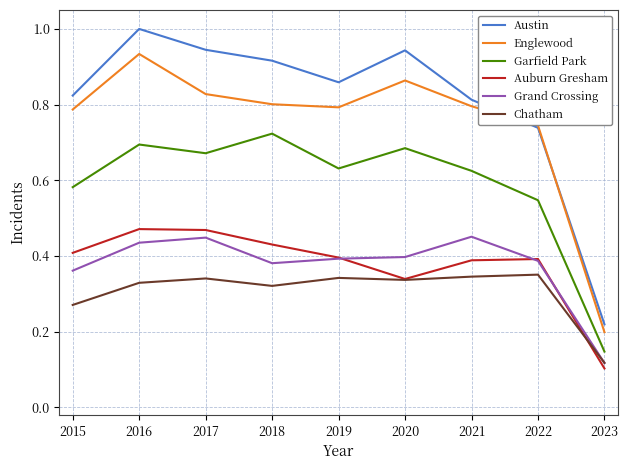

What is the greatest value displayed?

1.0